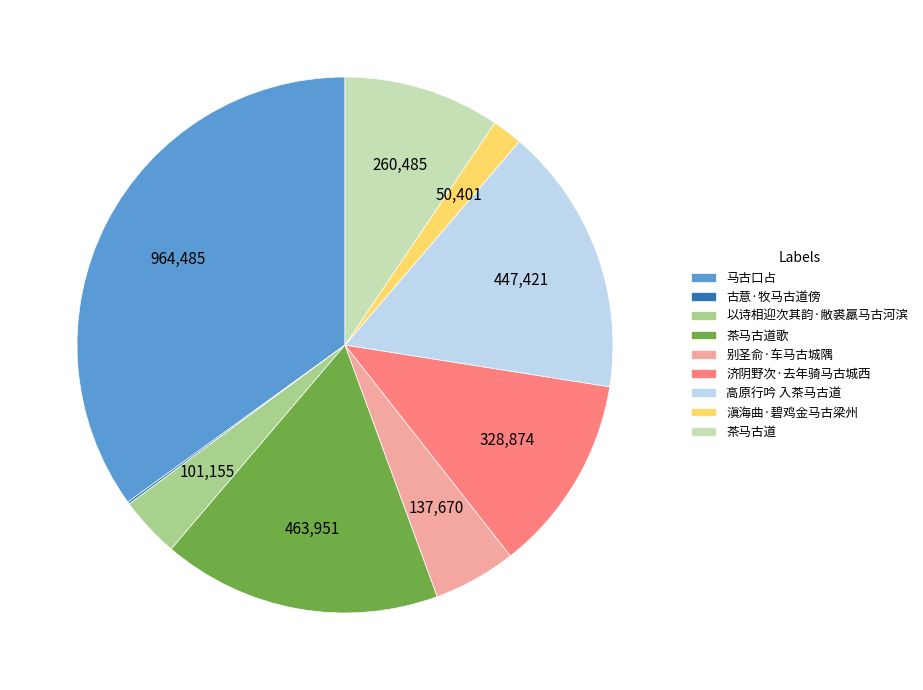

Between 滇海曲·碧鸡金马古梁州 and 以诗相迎次其韵·敝裘羸马古河滨, which is larger?

以诗相迎次其韵·敝裘羸马古河滨